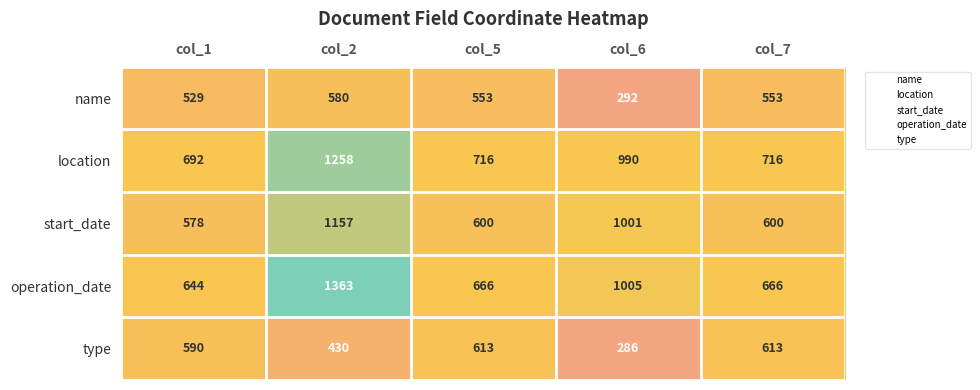

Which series has the widest spread of values?

operation_date